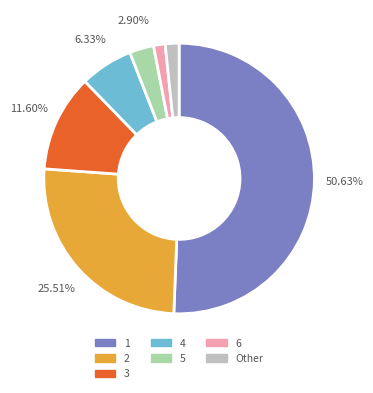

Which category accounts for the majority?

1